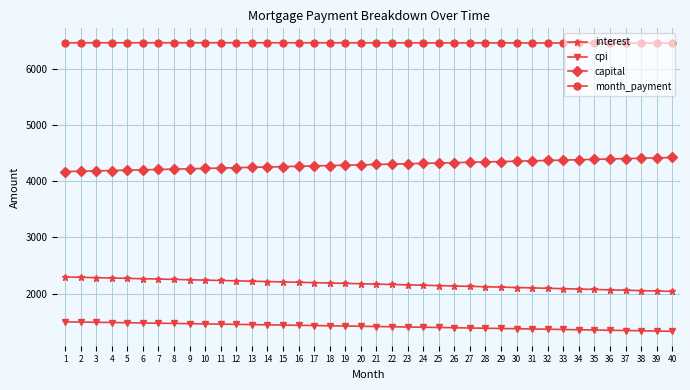

What is the difference between the cpi values at 39 and 4?

152.0